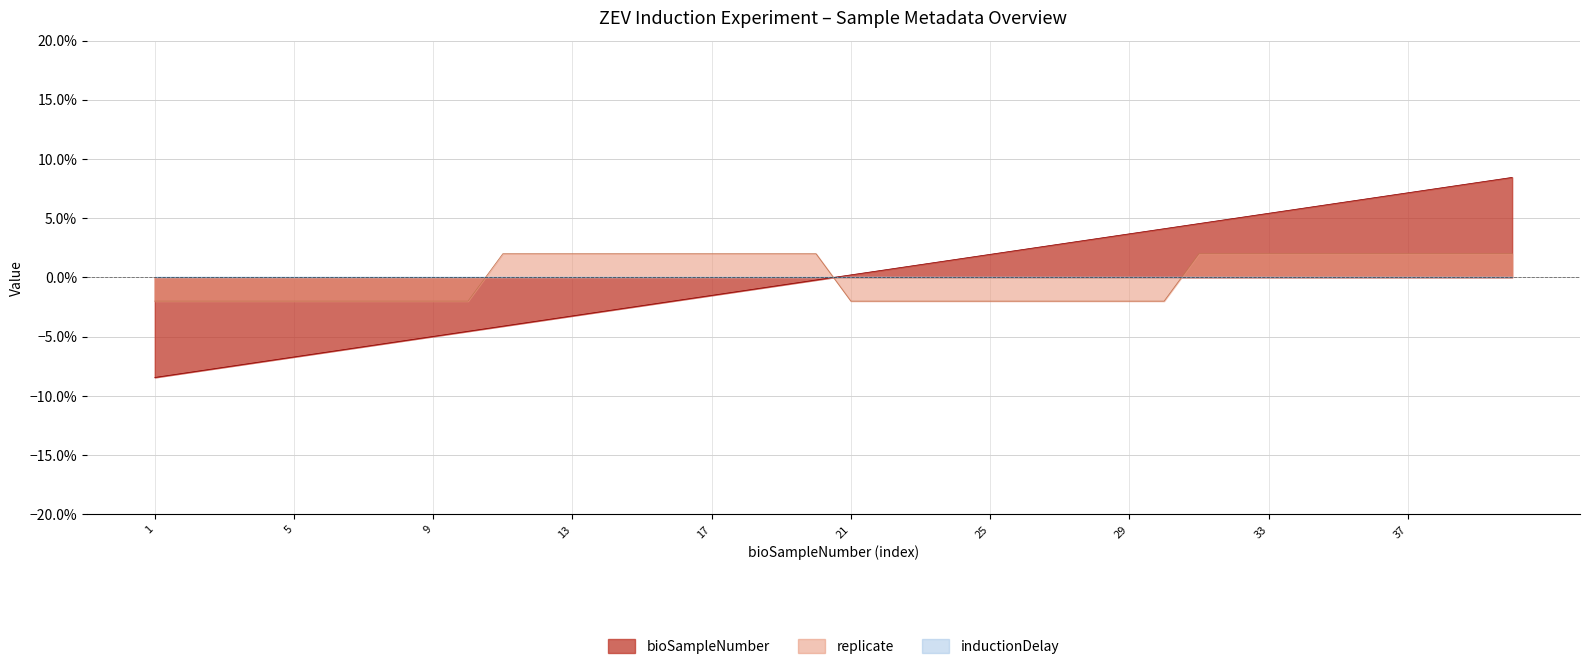

The replicate series shows -0.0 at 10. True or false?

True